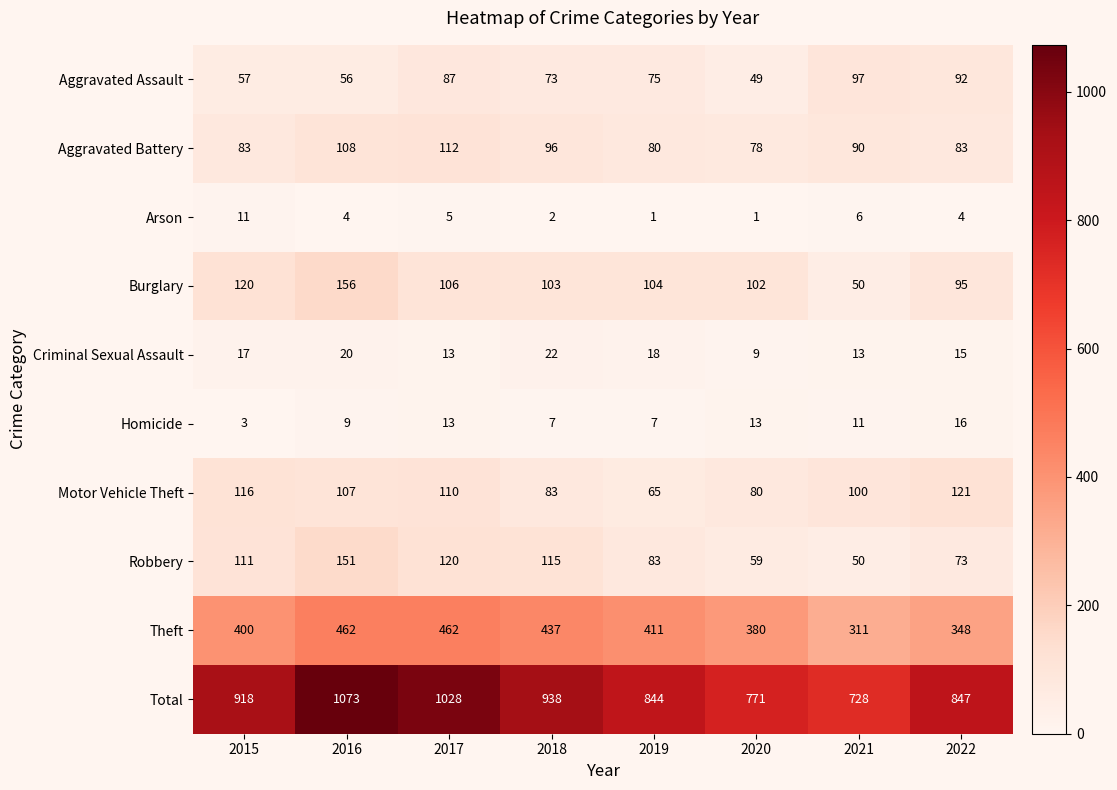

Is it true that Theft equals 311 at 2021?

True